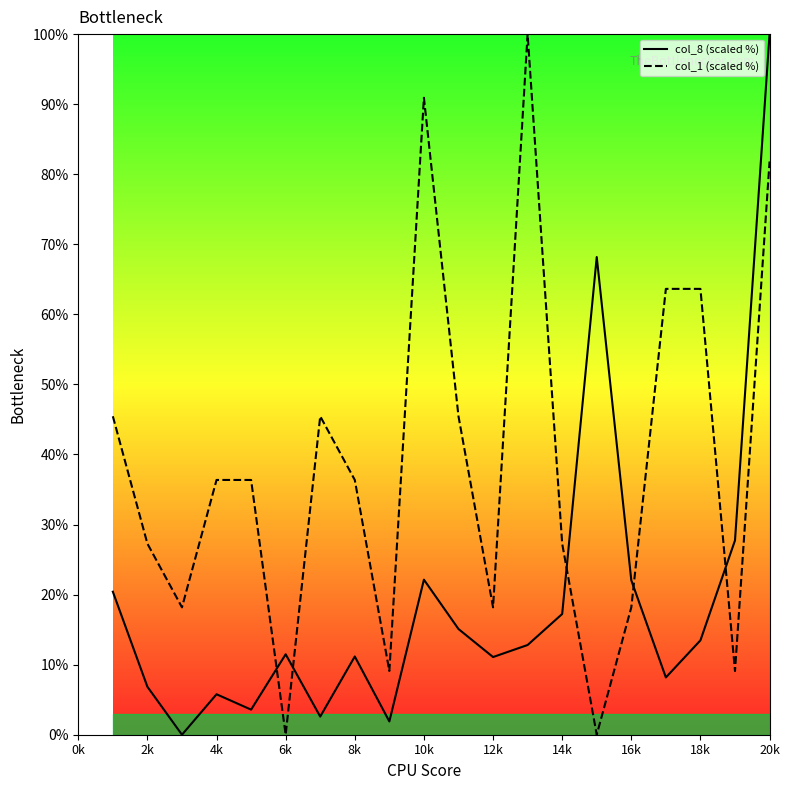

At how many categories does at least one series exceed 87?

3